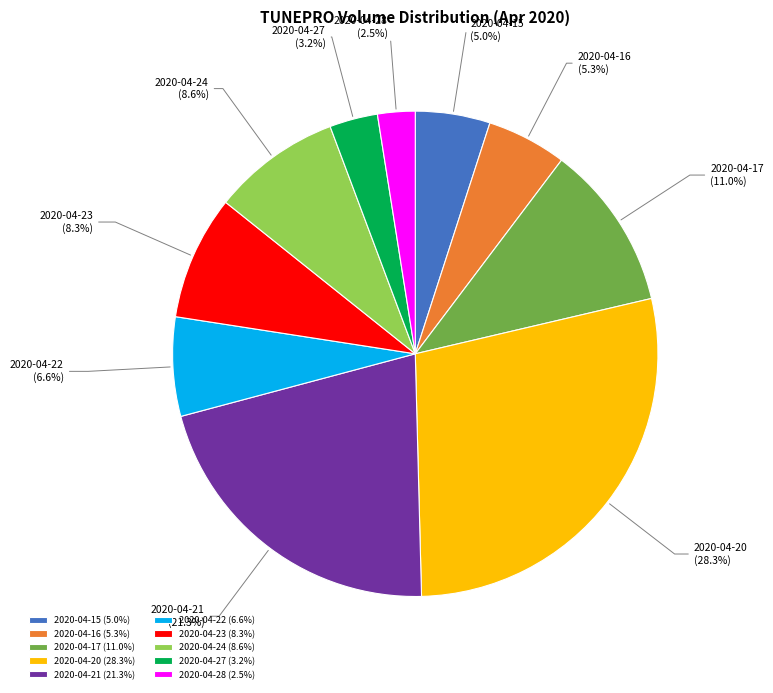

What percentage is the 2020-04-16 slice, to the nearest percent?

5%